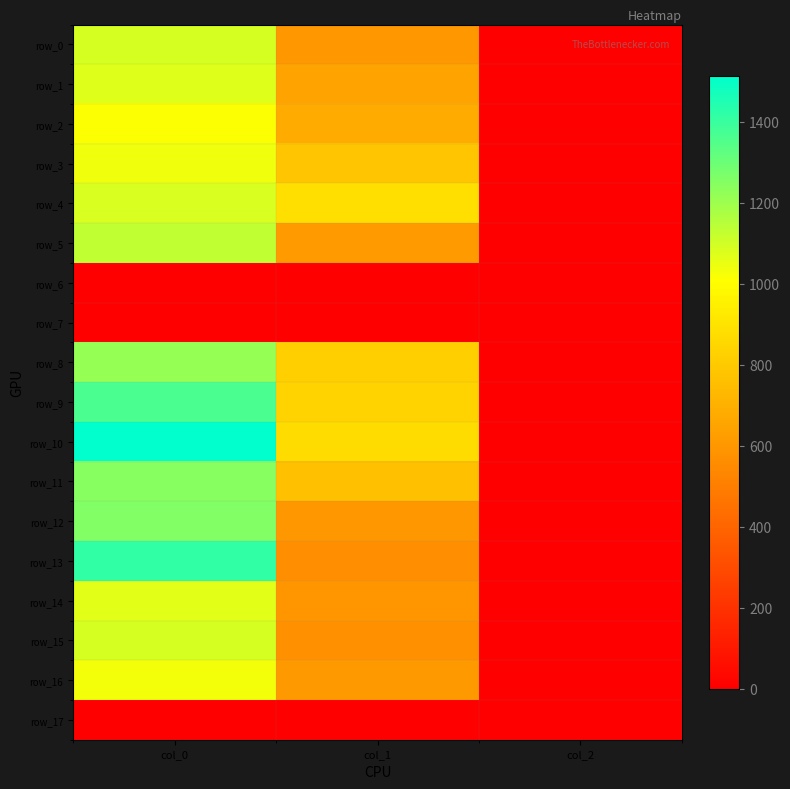

Which label corresponds to the smallest value in the chart?

col_0